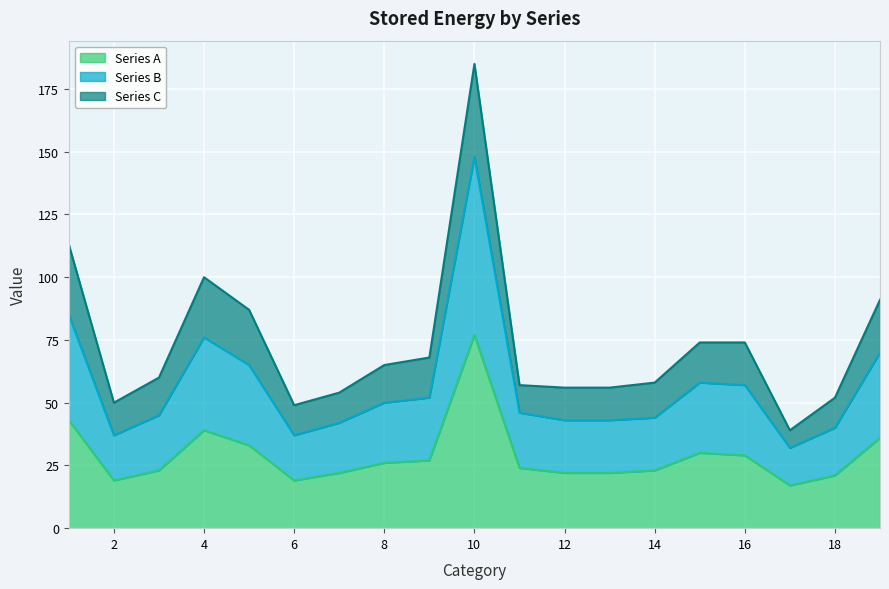

At which category does the chart reach its minimum across all series?

17